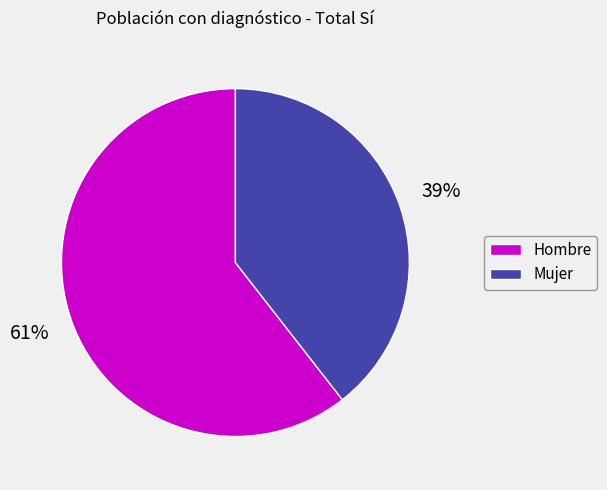

Does Mujer account for over 50% of the chart?

No